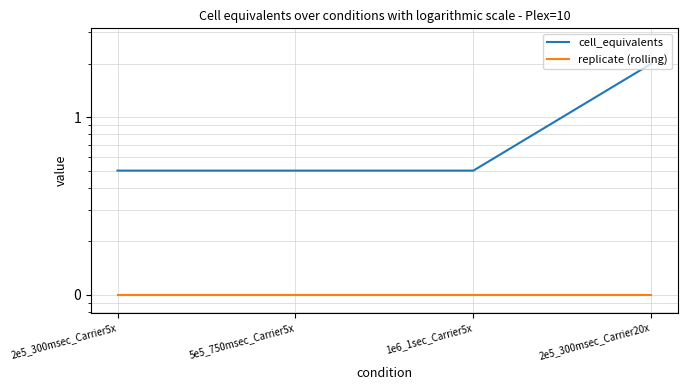

True or false: replicate (rolling) and cell_equivalents cross at least once.

False